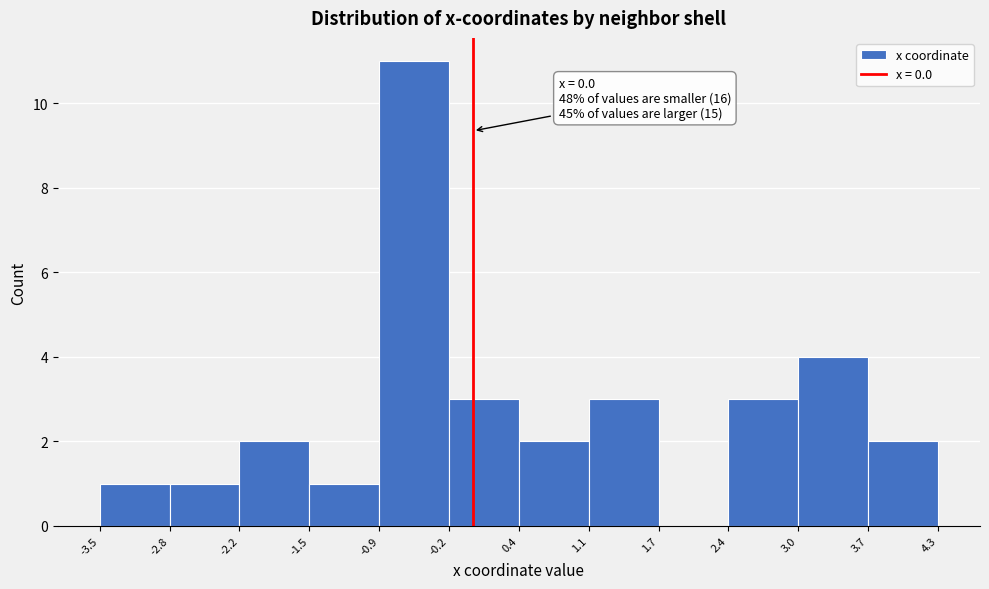

Over which range of the x-axis is the bar tallest?

-0.9 to -0.2